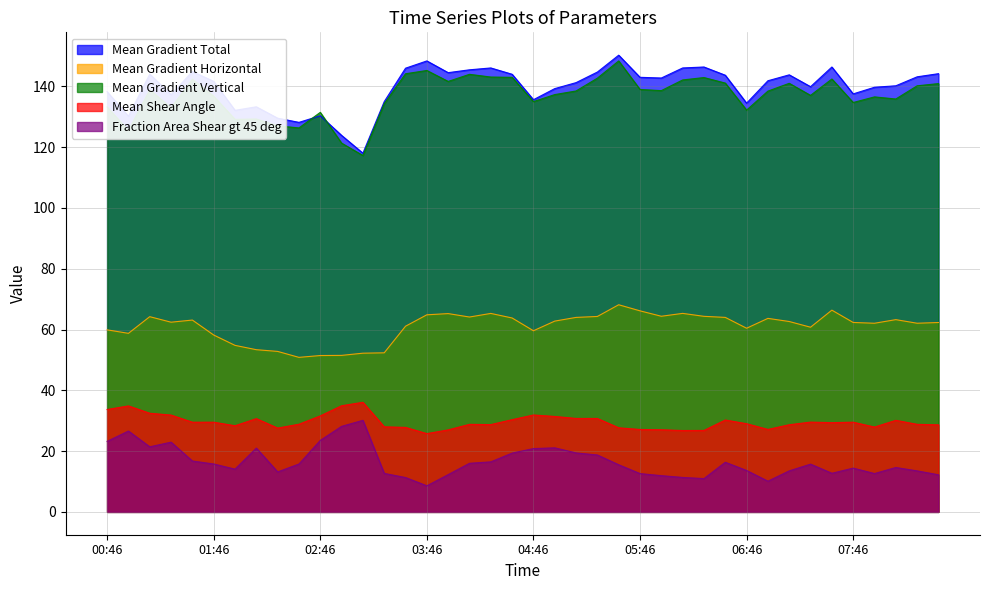

What is the smallest value displayed?

8.6